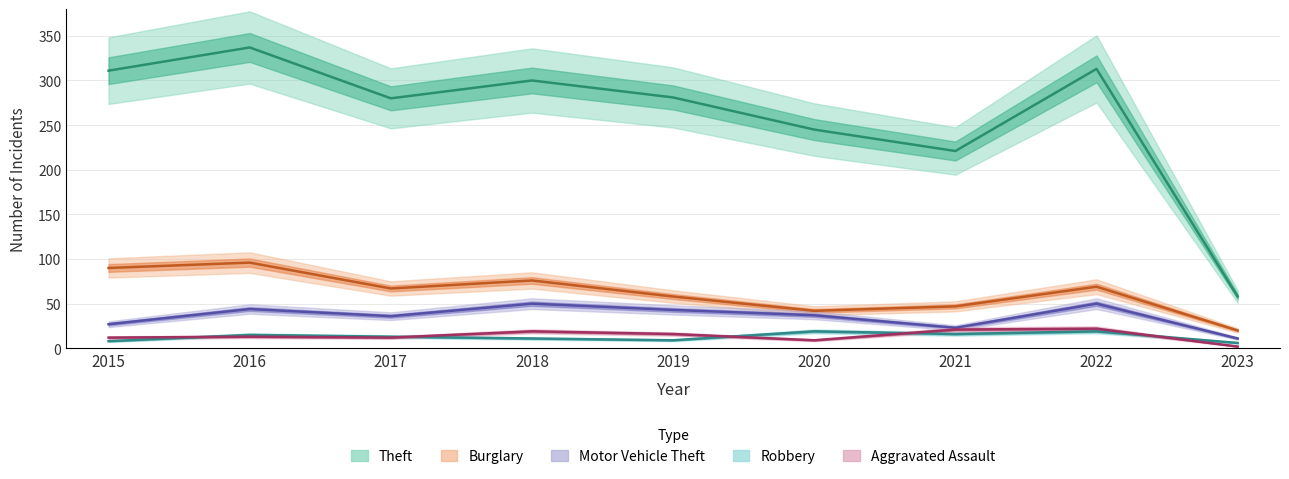

Which series has the largest total across all categories?

Theft